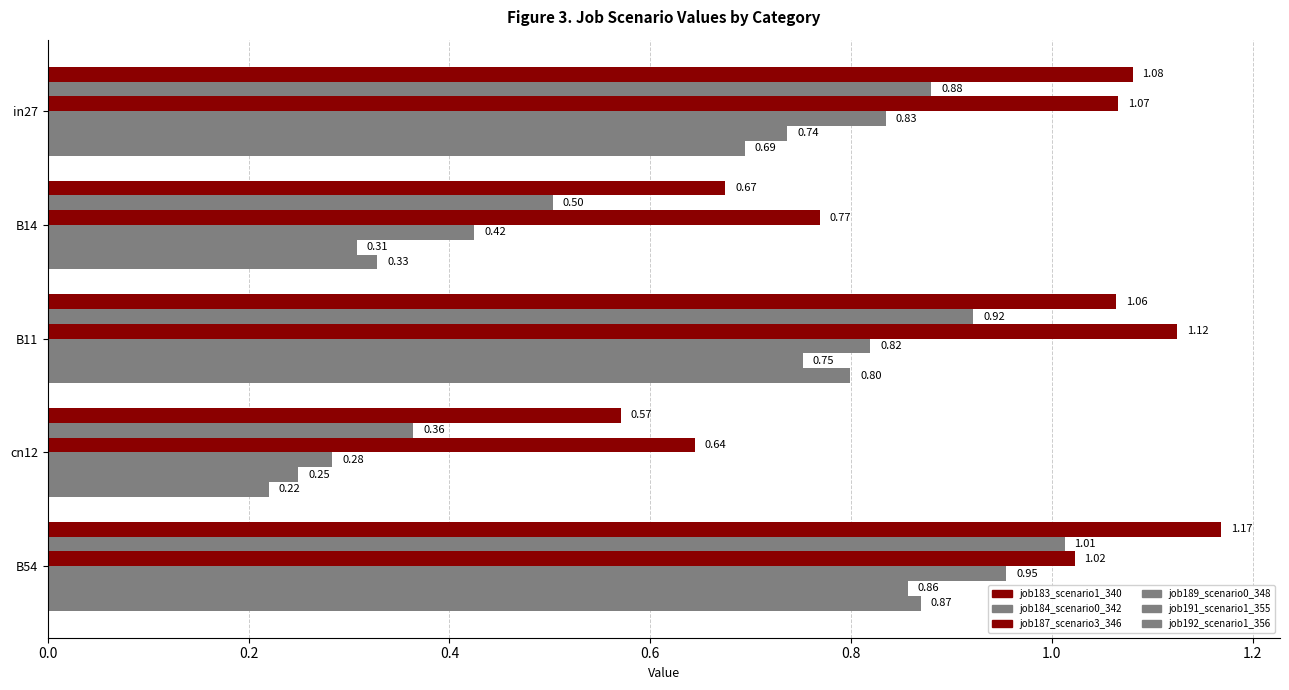

Which series has the largest total across all categories?

job187_scenario3_346